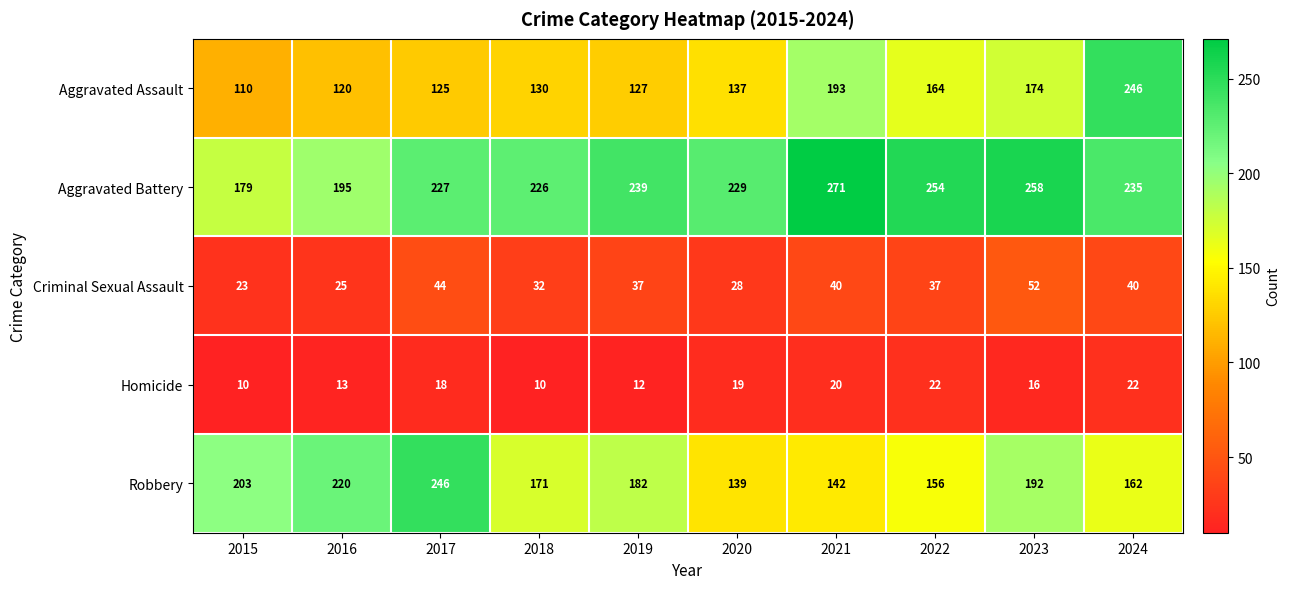

List the labels in order of Robbery value, smallest first.

2020, 2021, 2022, 2024, 2018, 2019, 2023, 2015, 2016, 2017